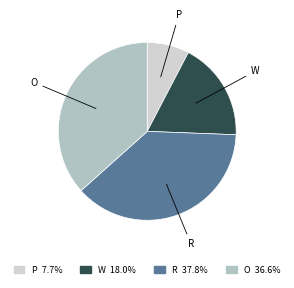

Rank the categories by value from highest to lowest.

R, O, W, P